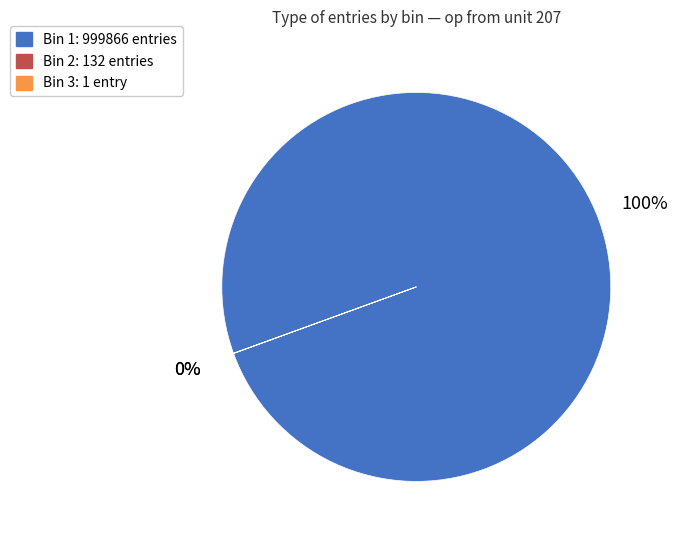

To the nearest percent, what is the difference between the largest and smallest slice percentages?

100%